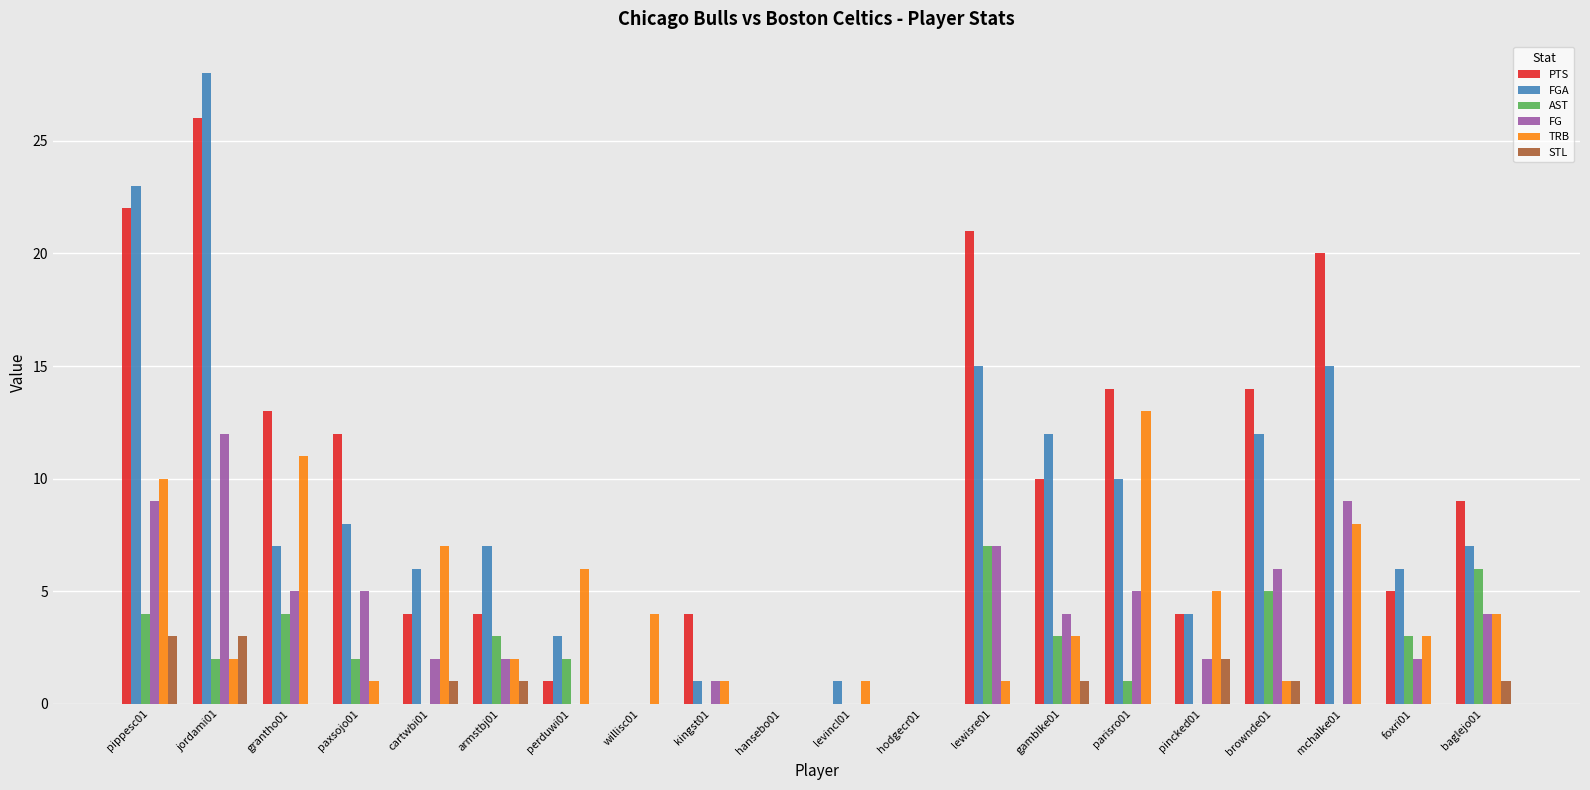

What is the greatest value displayed?

28